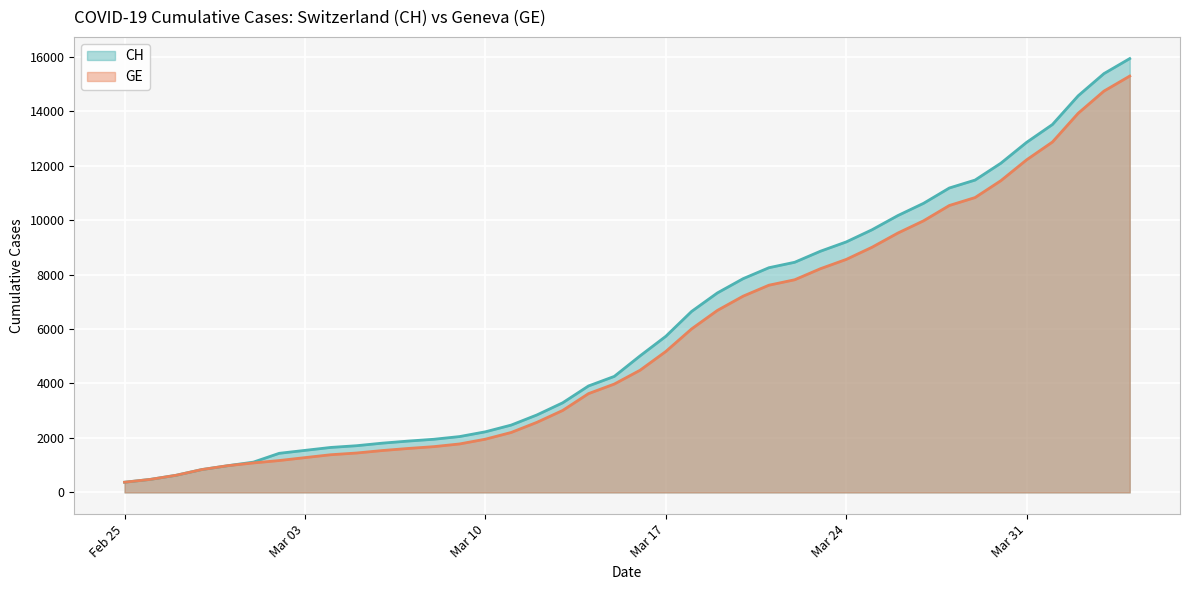

What is the greatest value displayed?

15926